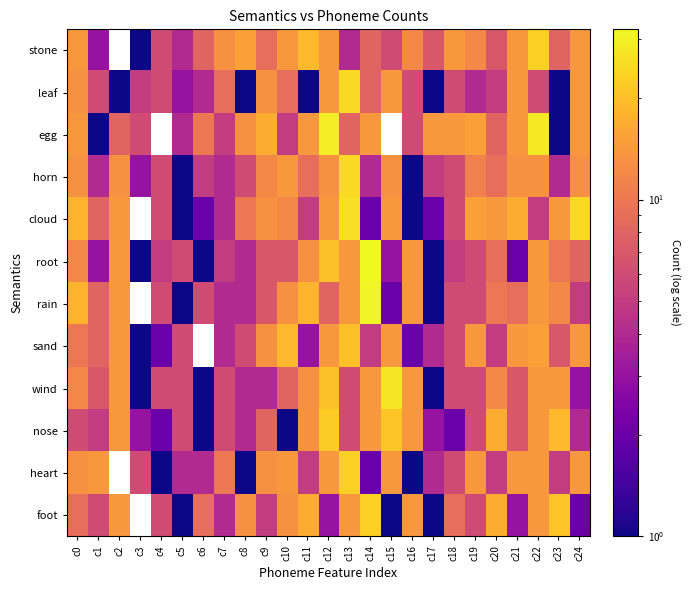

At which label is egg closest to 15?

c19